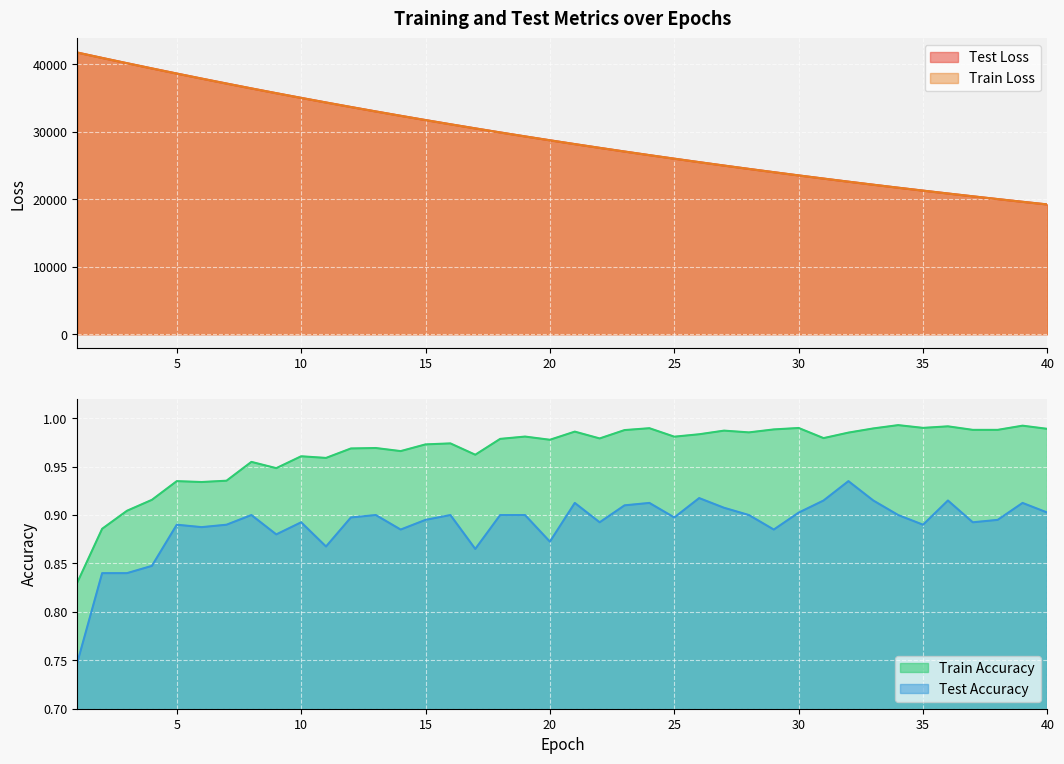

At which label does test_accuracy reach its minimum?

1